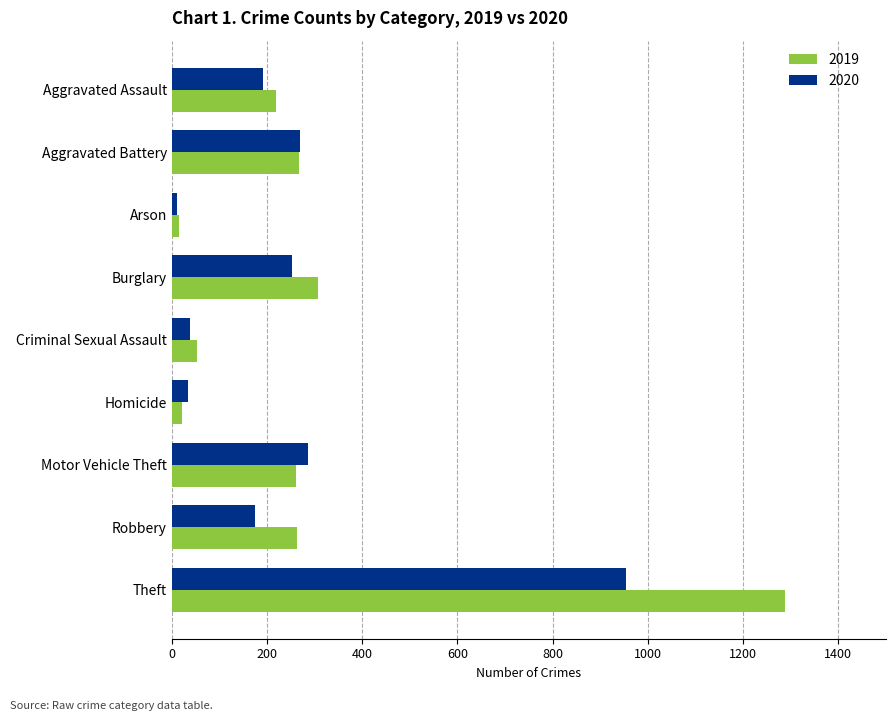

What is the sum of the 2019 values at Robbery and Burglary?

572